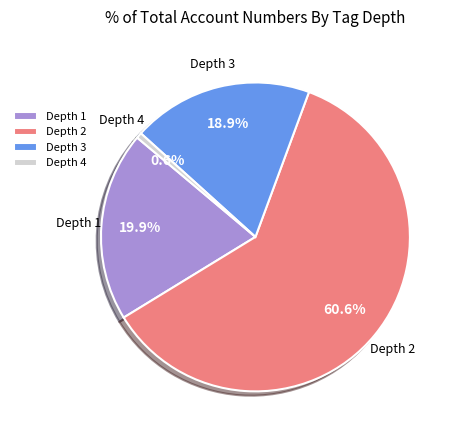

Between Depth 1 and Depth 3, which is larger?

Depth 1